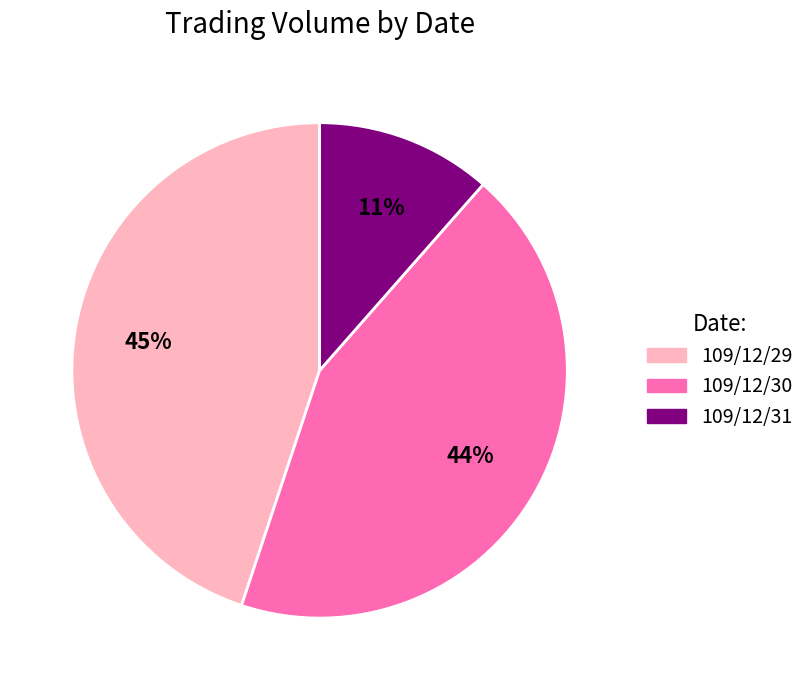

Rank the categories by value from highest to lowest.

109/12/29, 109/12/30, 109/12/31